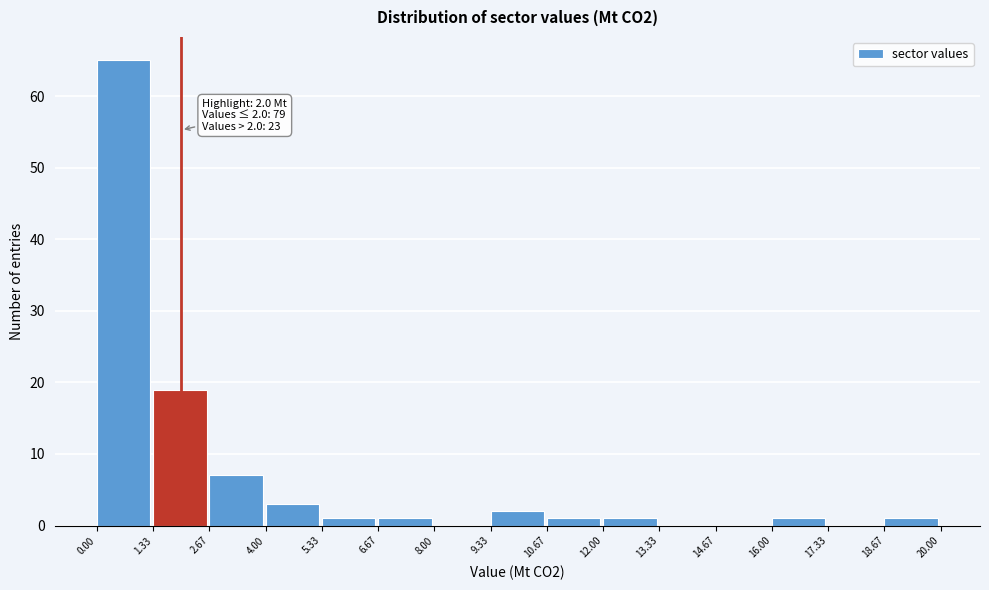

Which range on the x-axis has the tallest bar?

0.00 to 1.33